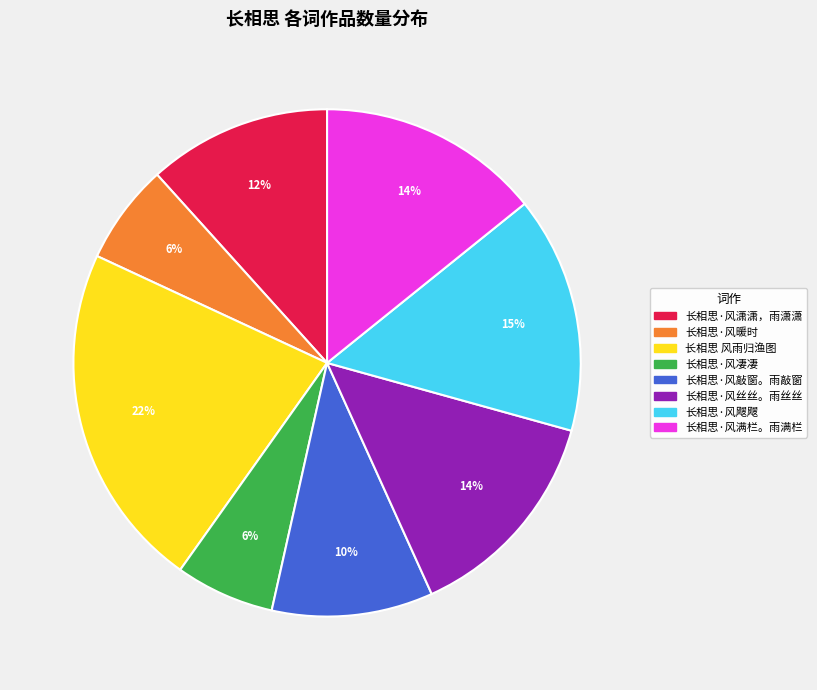

Is there a majority slice in this chart?

No